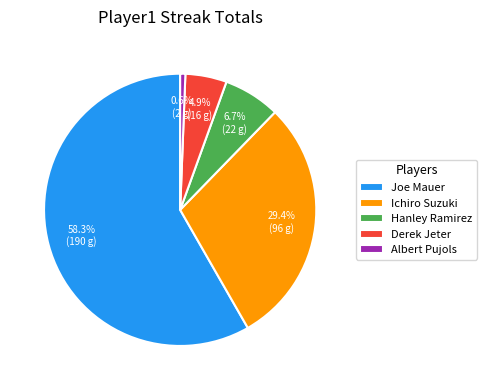

Is the sum of Albert Pujols and Derek Jeter greater than half?

No